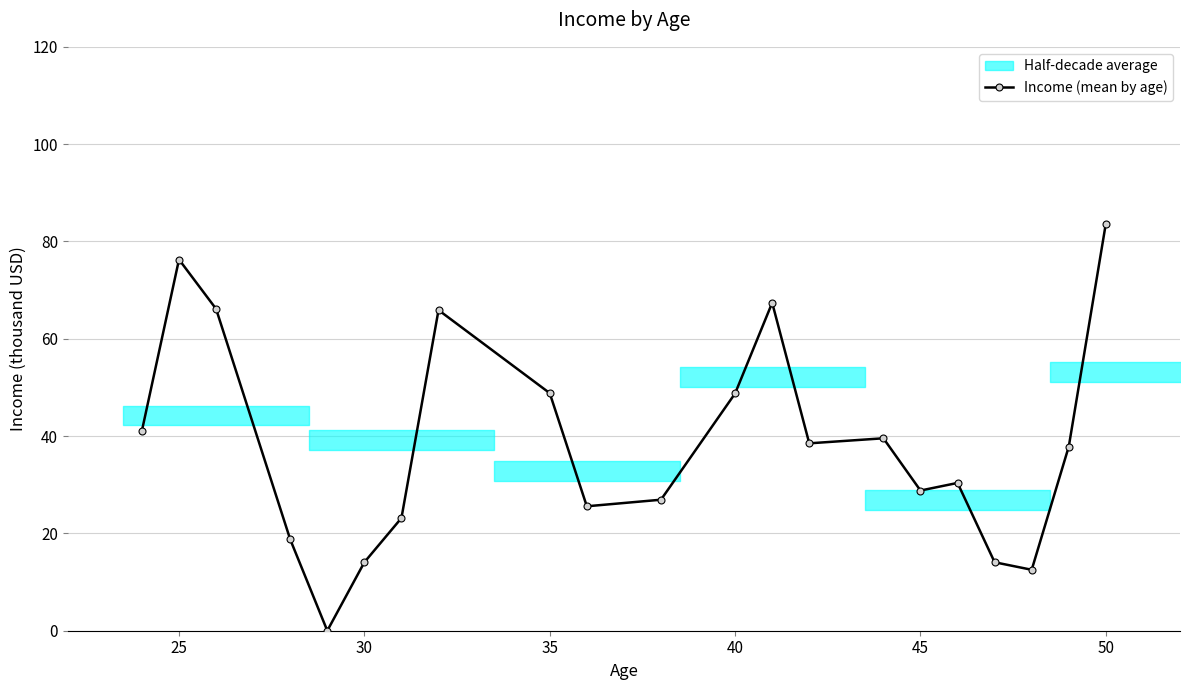

The Income (mean by age) series shows 3.2 at 30. True or false?

False